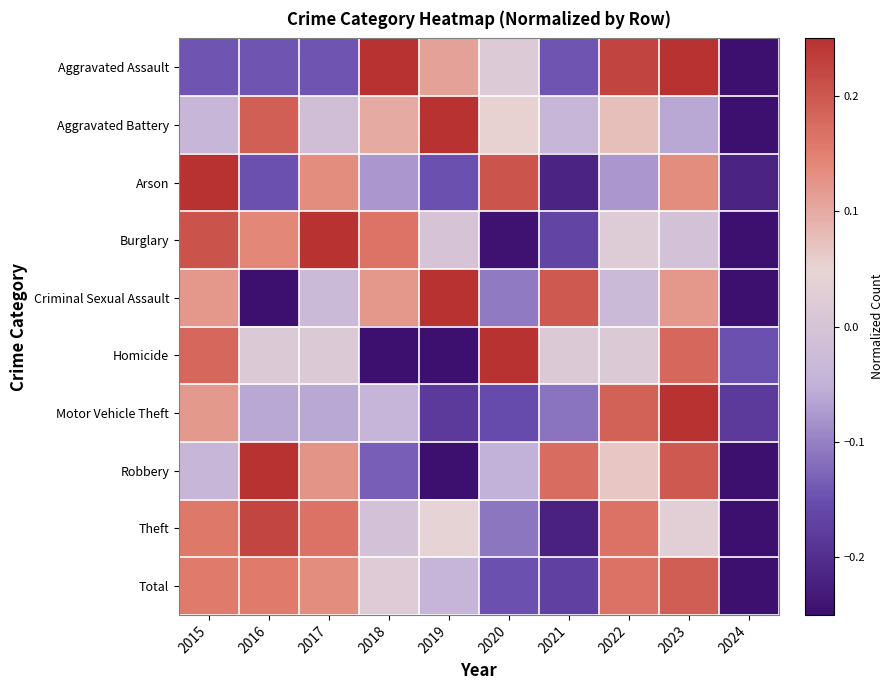

Reading left to right, what are all the values shown in this chart?

Aggravated Assault: 2015=-0.1	2016=-0.1	2017=-0.1	2018=0.3	2019=0.1	2020=0.0	2021=-0.1	2022=0.2	2023=0.3	2024=-0.3
Aggravated Battery: 2015=-0.0	2016=0.2	2017=-0.0	2018=0.1	2019=0.3	2020=0.1	2021=-0.0	2022=0.1	2023=-0.1	2024=-0.5
Arson: 2015=0.4	2016=-0.1	2017=0.1	2018=-0.1	2019=-0.1	2020=0.2	2021=-0.2	2022=-0.1	2023=0.1	2024=-0.2
Burglary: 2015=0.2	2016=0.1	2017=0.3	2018=0.2	2019=0.0	2020=-0.2	2021=-0.2	2022=0.0	2023=-0.0	2024=-0.4
Criminal Sexual Assault: 2015=0.1	2016=-0.3	2017=-0.0	2018=0.1	2019=0.3	2020=-0.1	2021=0.2	2022=-0.0	2023=0.1	2024=-0.3
Homicide: 2015=0.2	2016=0.0	2017=0.0	2018=-0.3	2019=-0.3	2020=0.3	2021=0.0	2022=0.0	2023=0.2	2024=-0.1
Motor Vehicle Theft: 2015=0.1	2016=-0.1	2017=-0.1	2018=-0.0	2019=-0.2	2020=-0.2	2021=-0.1	2022=0.2	2023=0.5	2024=-0.2
Robbery: 2015=-0.0	2016=0.3	2017=0.1	2018=-0.1	2019=-0.3	2020=-0.1	2021=0.2	2022=0.1	2023=0.2	2024=-0.3
Theft: 2015=0.2	2016=0.2	2017=0.2	2018=-0.0	2019=0.0	2020=-0.1	2021=-0.2	2022=0.2	2023=0.0	2024=-0.5
Total: 2015=0.2	2016=0.2	2017=0.1	2018=0.0	2019=-0.0	2020=-0.1	2021=-0.2	2022=0.2	2023=0.2	2024=-0.5